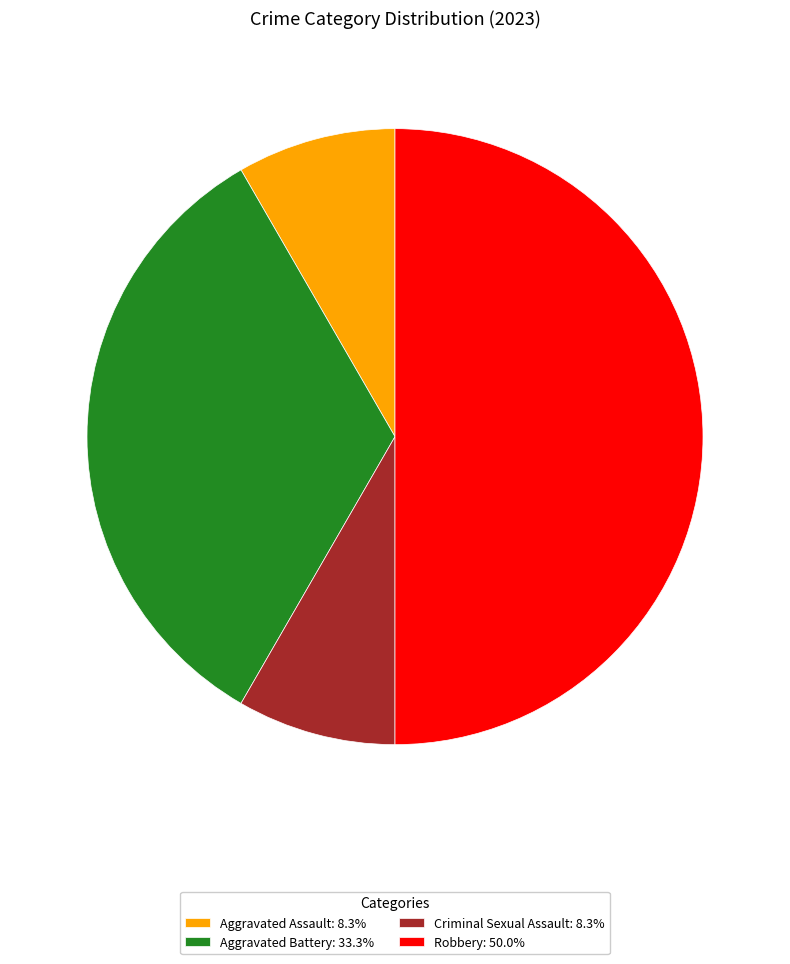

True or false: Robbery accounts for 50% of the total.

True